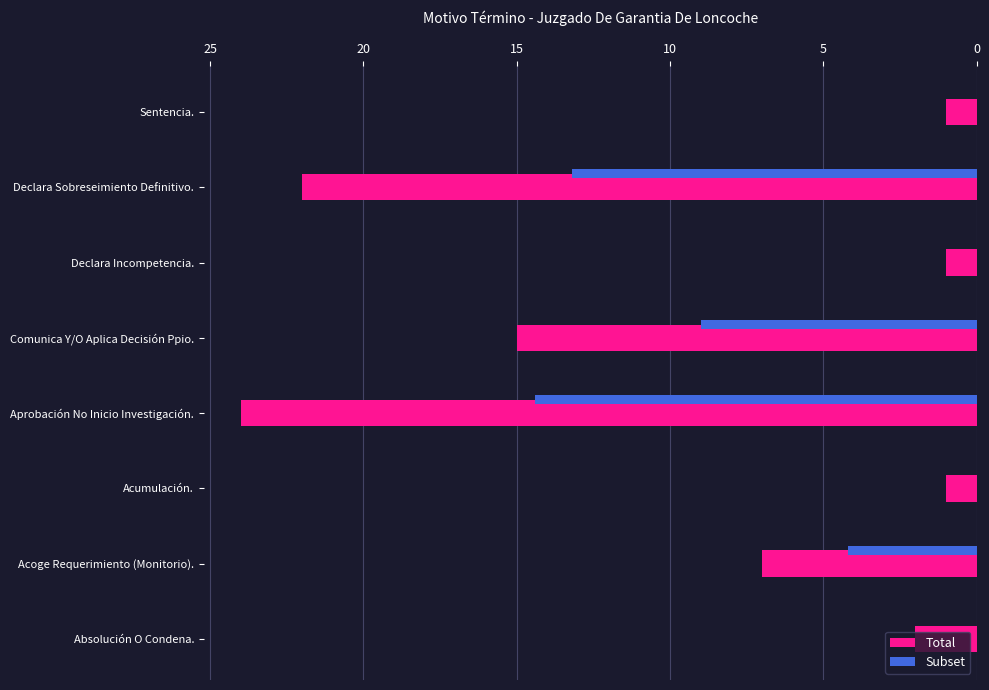

Between Absolución O Condena. and Acoge Requerimiento (Monitorio)., which series saw the biggest shift?

Total